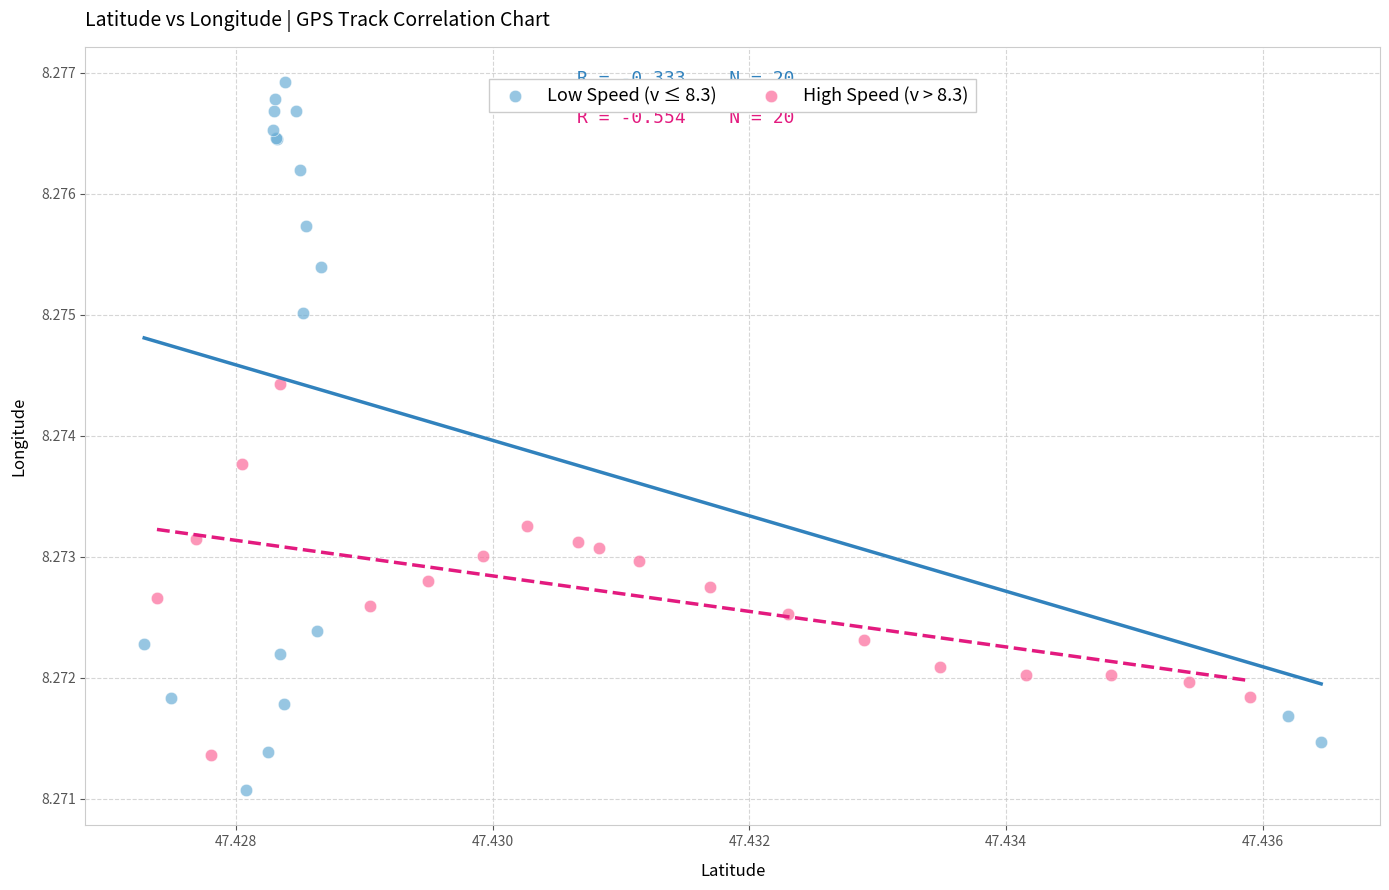

What are all the series names shown in the legend?

Low Speed (v ≤ 8.3), High Speed (v > 8.3)